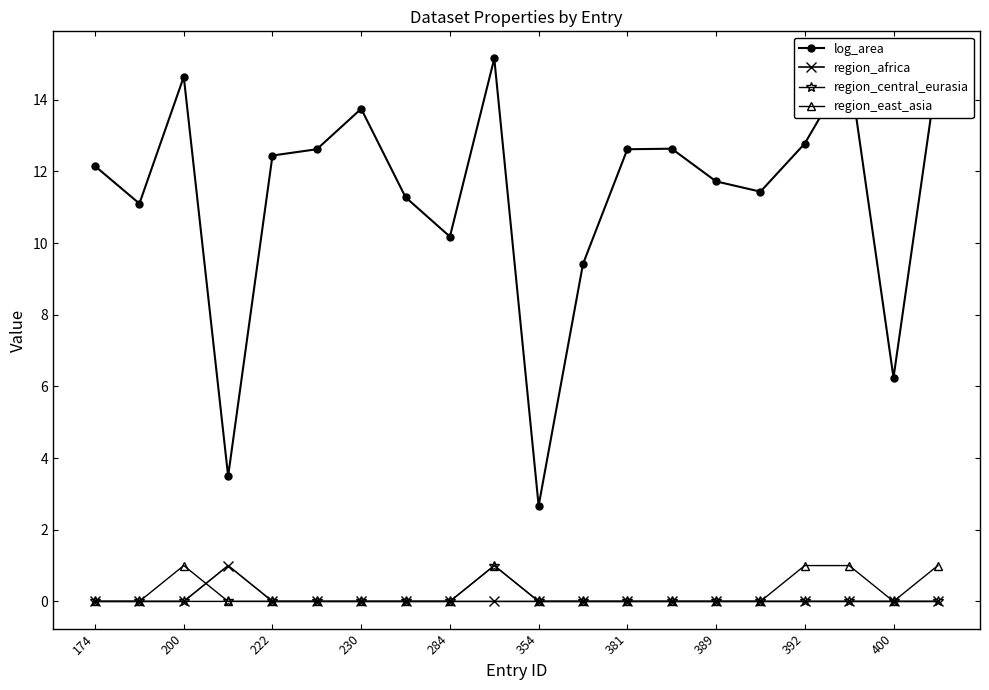

Which series has the largest range (max minus min)?

log_area